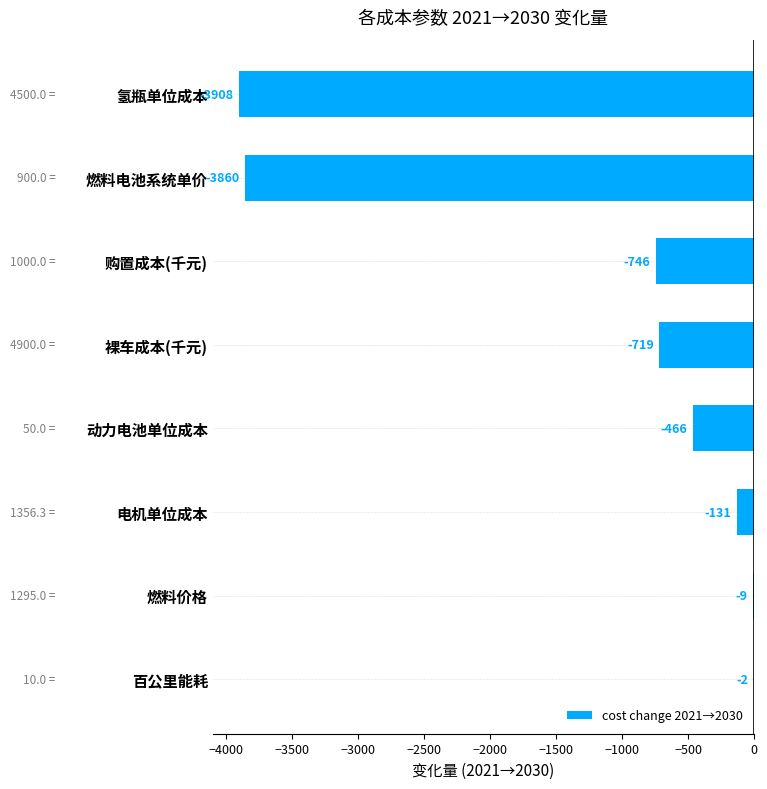

What is the average value?

-1230.1